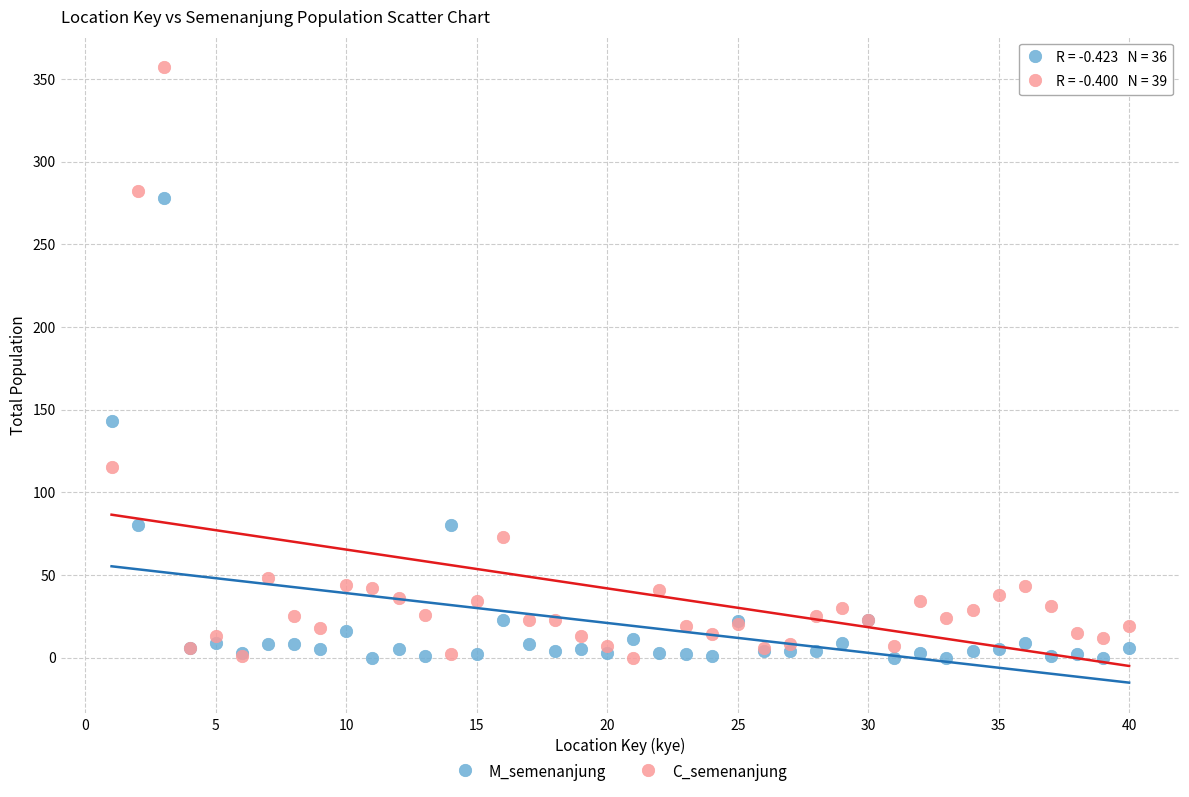

In the C_semenanjung series, what Y value is closest to 178?

115